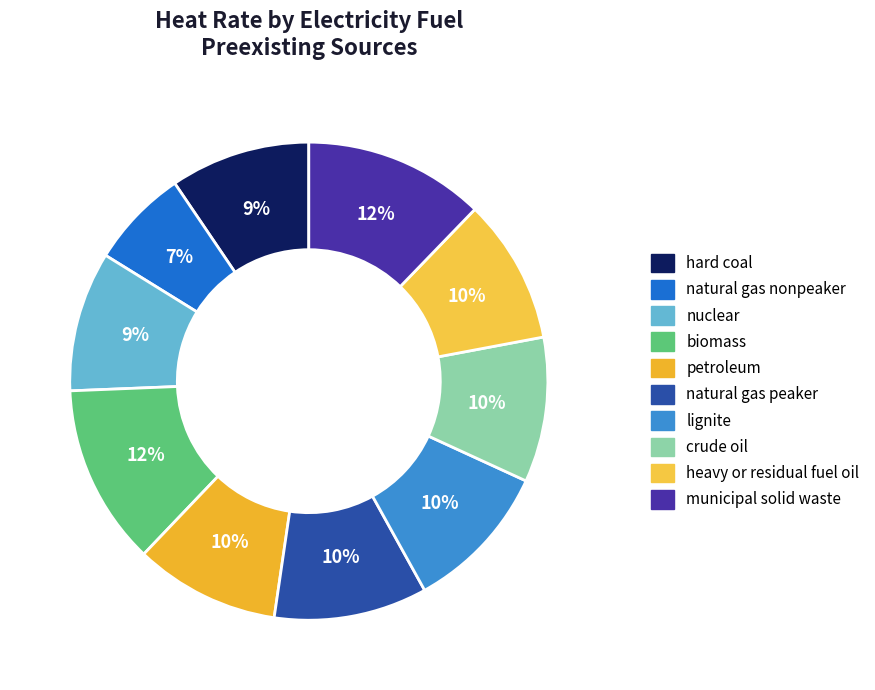

How many slices are in this pie chart?

10